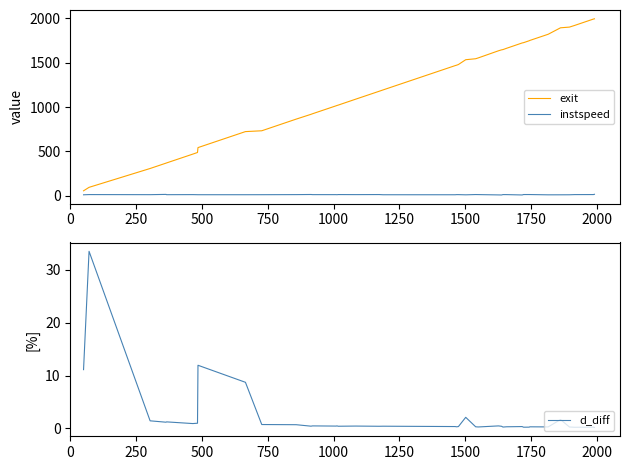

True or false: exit and instspeed cross at least once.

False